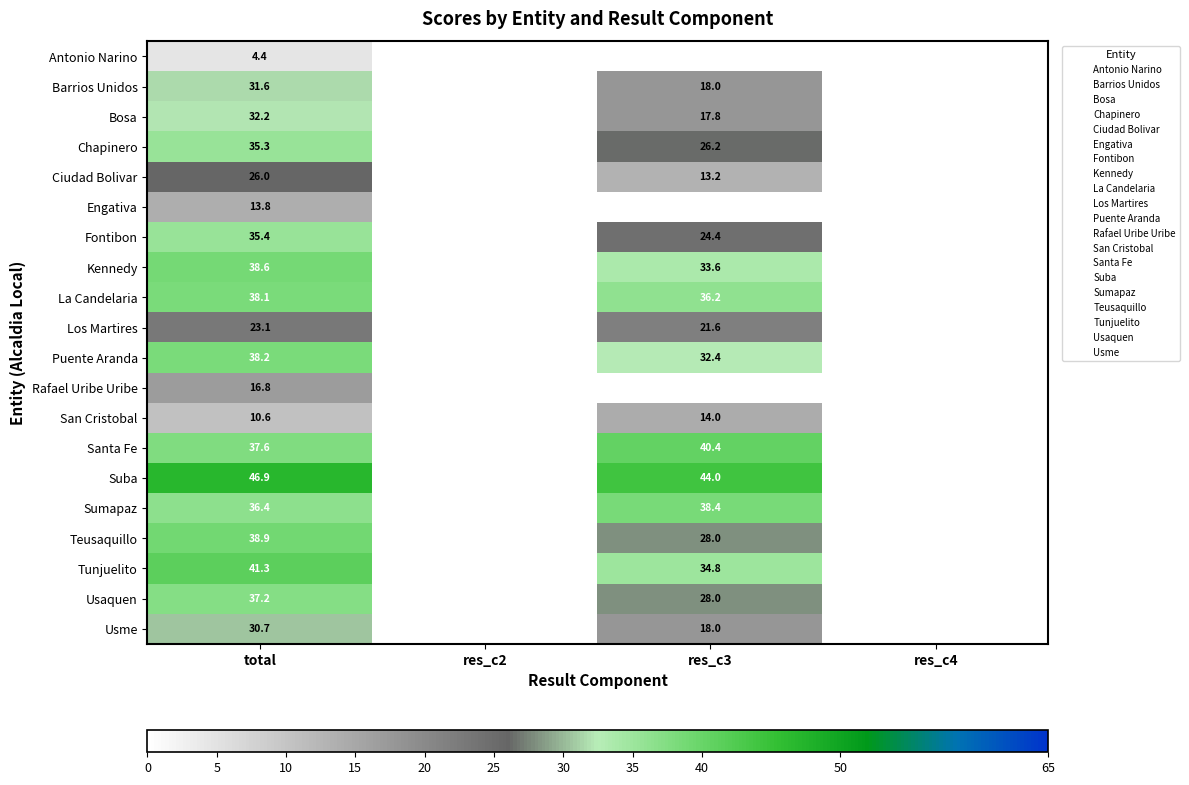

What is the spread (max minus min) of values at total?

42.5